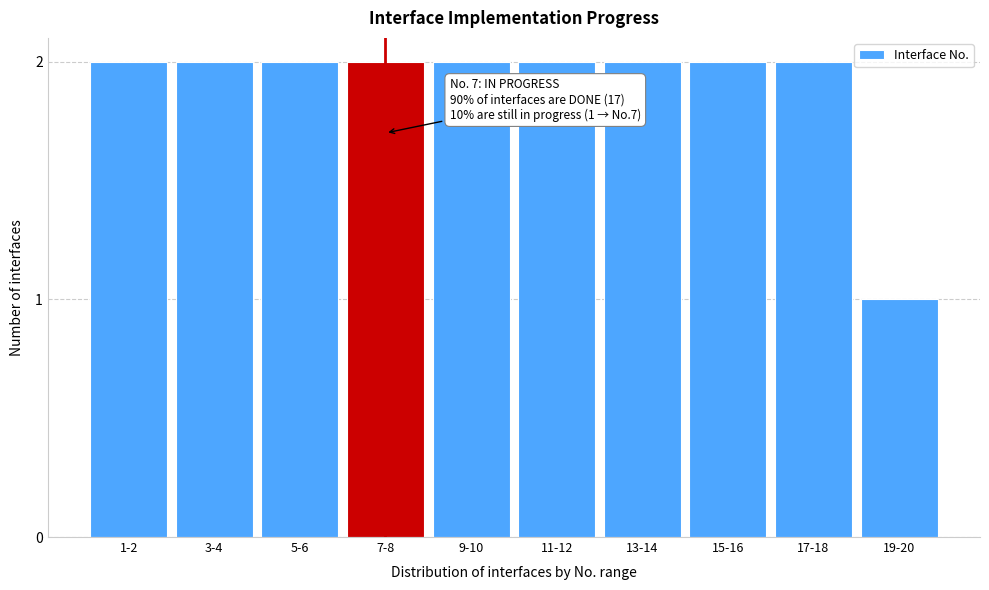

Reading left to right, extract all data points from this chart.

2	2	2	2	2	2	2	2	2	1